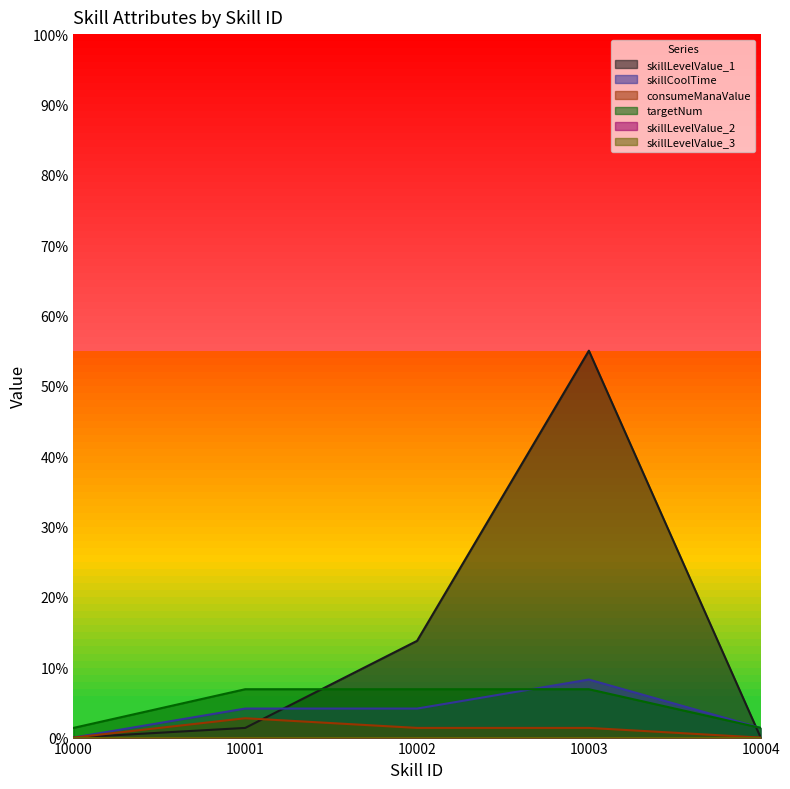

How many data points in skillLevelValue_1 are less than 1?

2